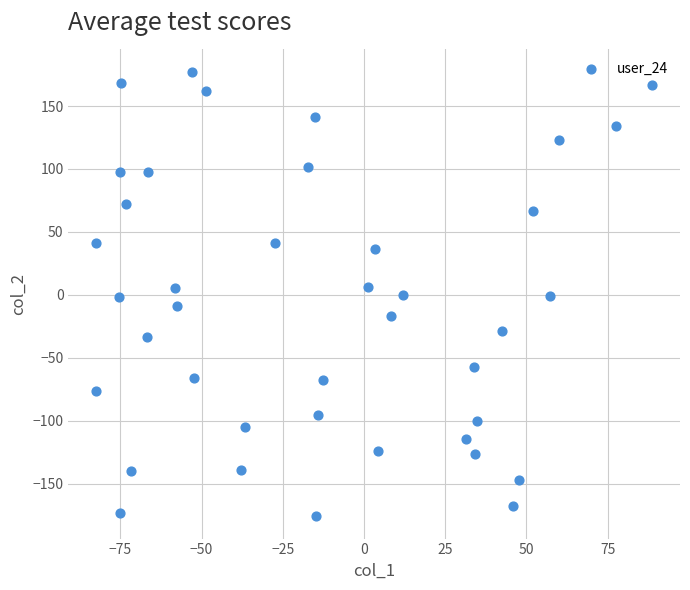

What is the range of Y values (max minus min)?

353.3